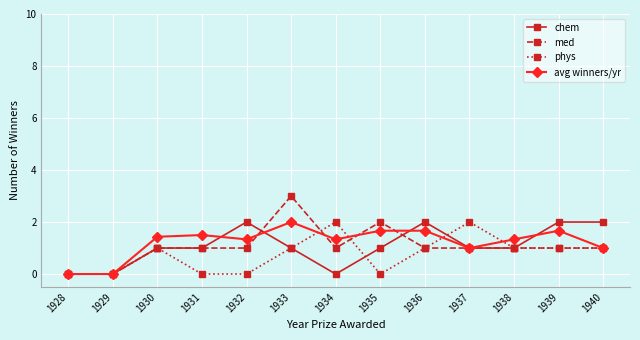

At which label does avg winners/yr reach its peak?

1933